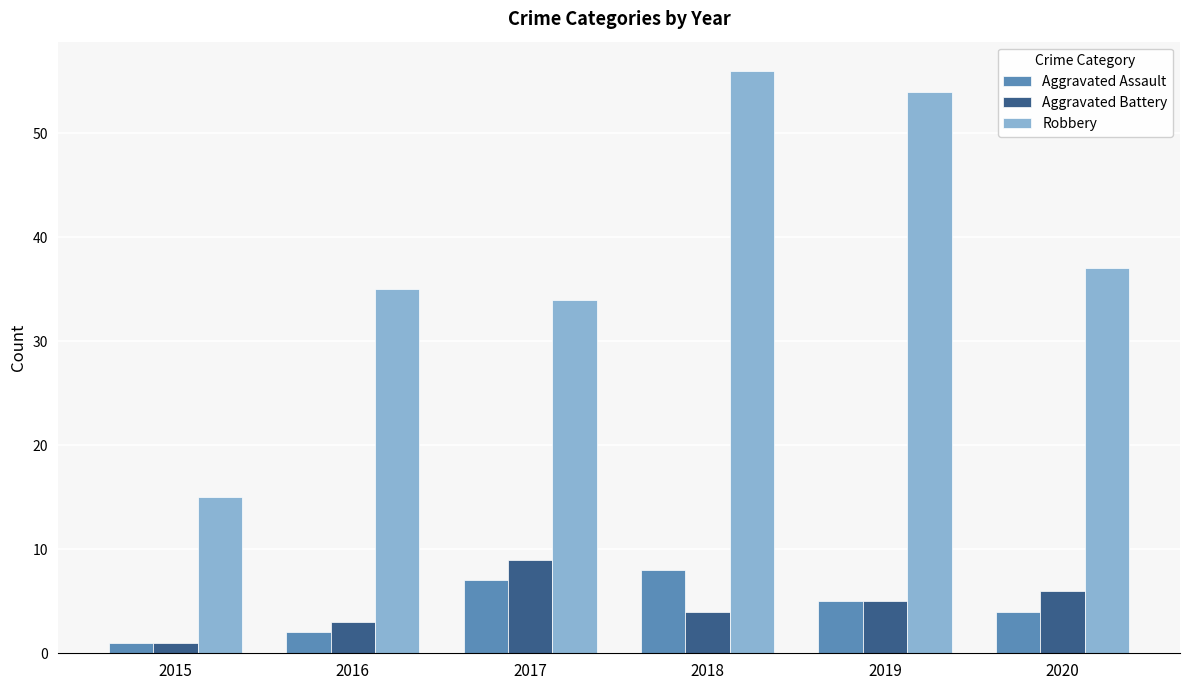

What is the lowest value of the Aggravated Assault series?

1